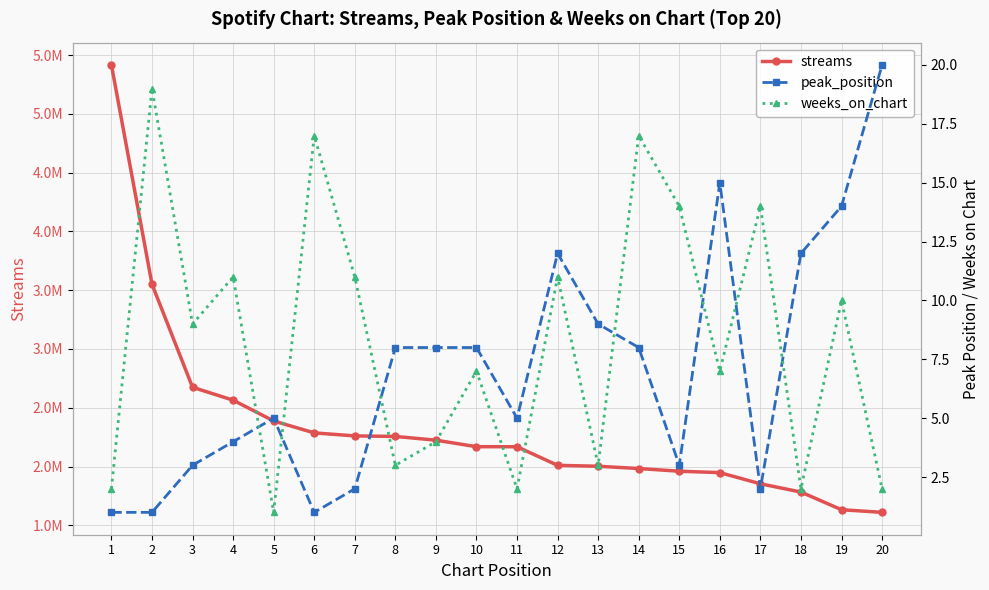

Where is streams nearest to the value 3513042?

2